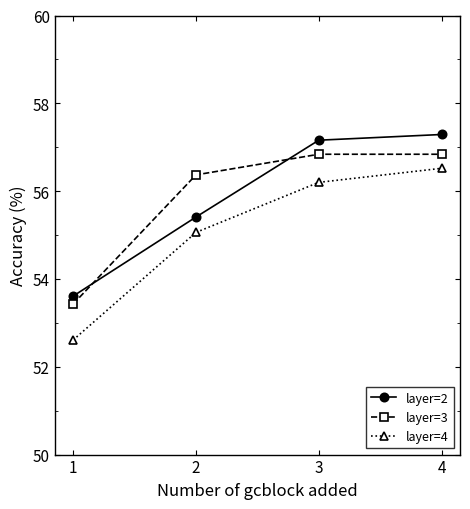

True or false: layer=3 and layer=4 intersect in this chart.

False